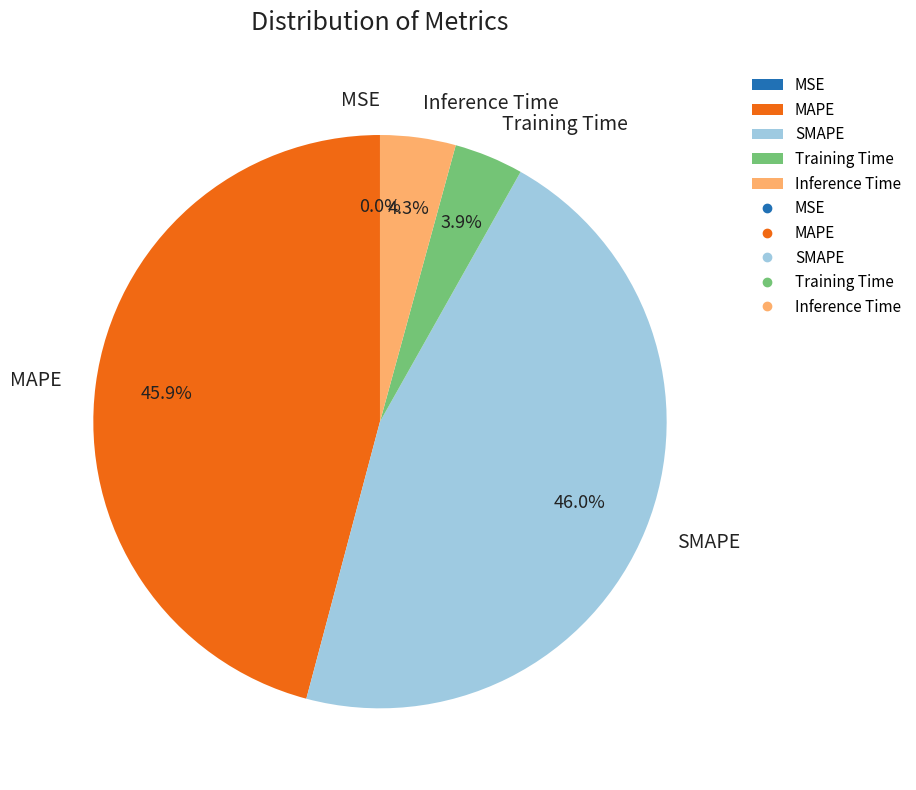

Is there a majority slice in this chart?

No